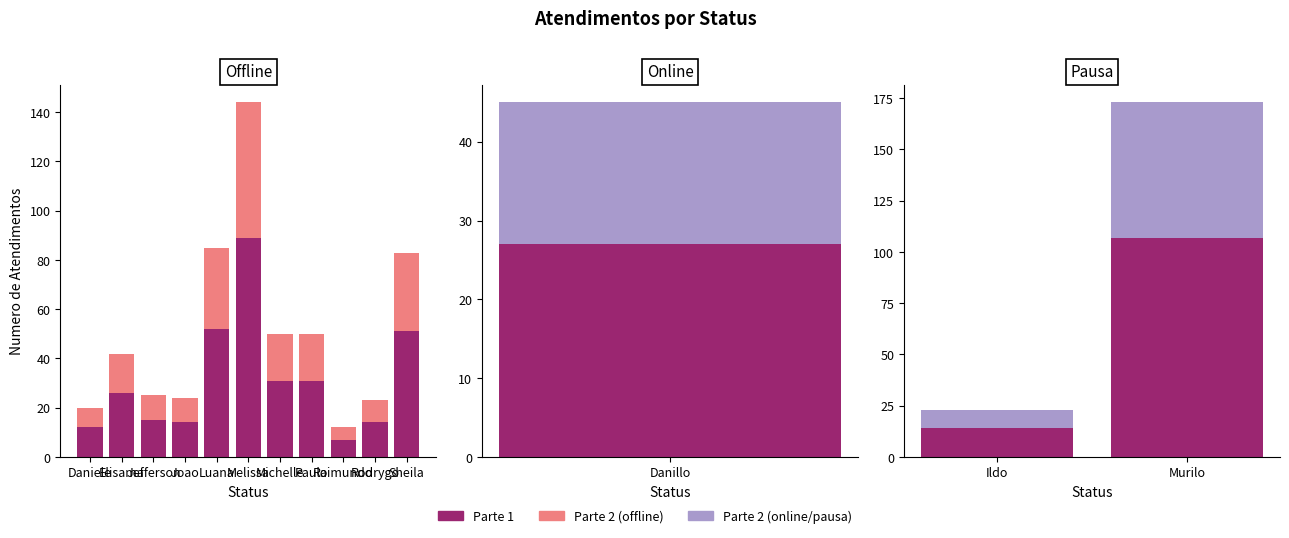

What position from the left is Ildo?

1